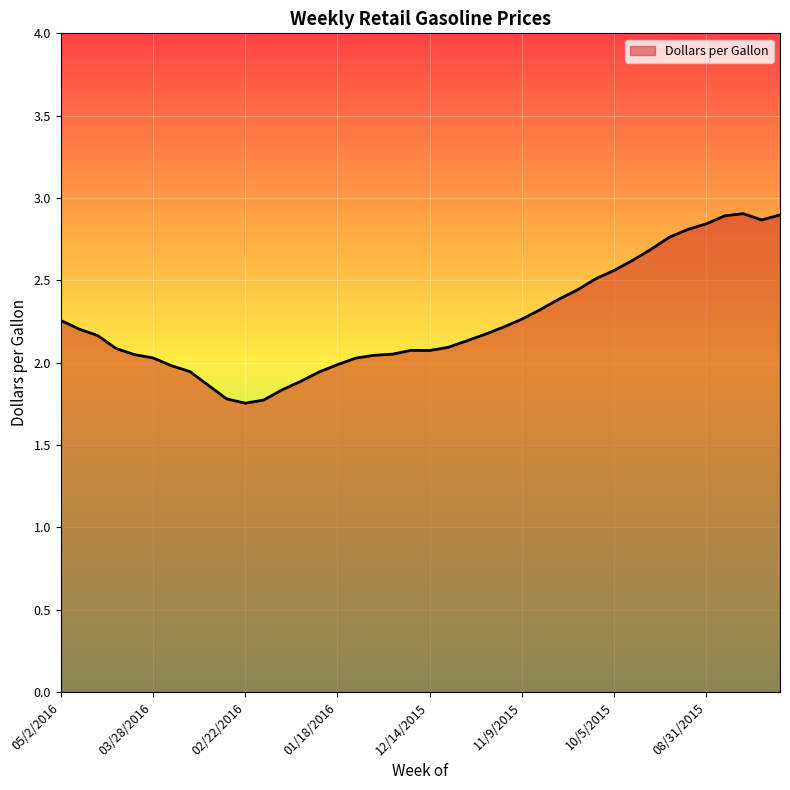

Where does the data first go above 2?

05/2/2016